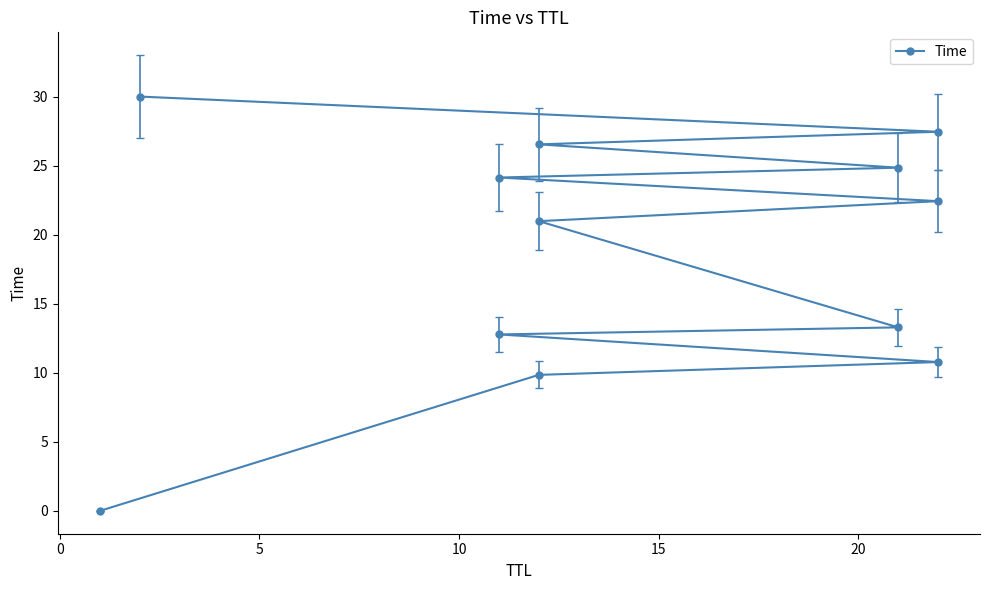

Is it true that the value at 0 is 9.9?

True